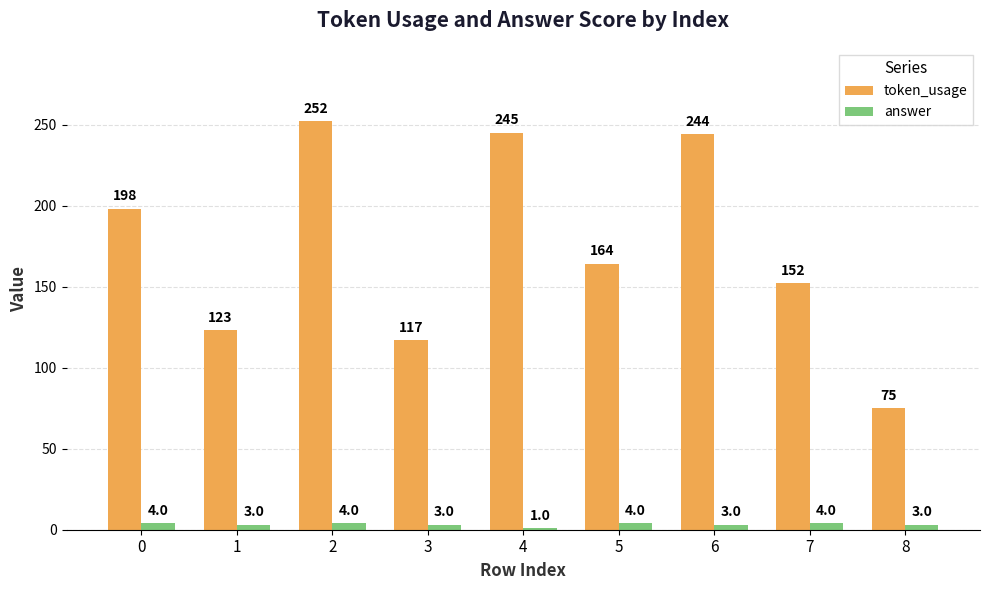

Between 1 and 2, which series saw the biggest shift?

token_usage